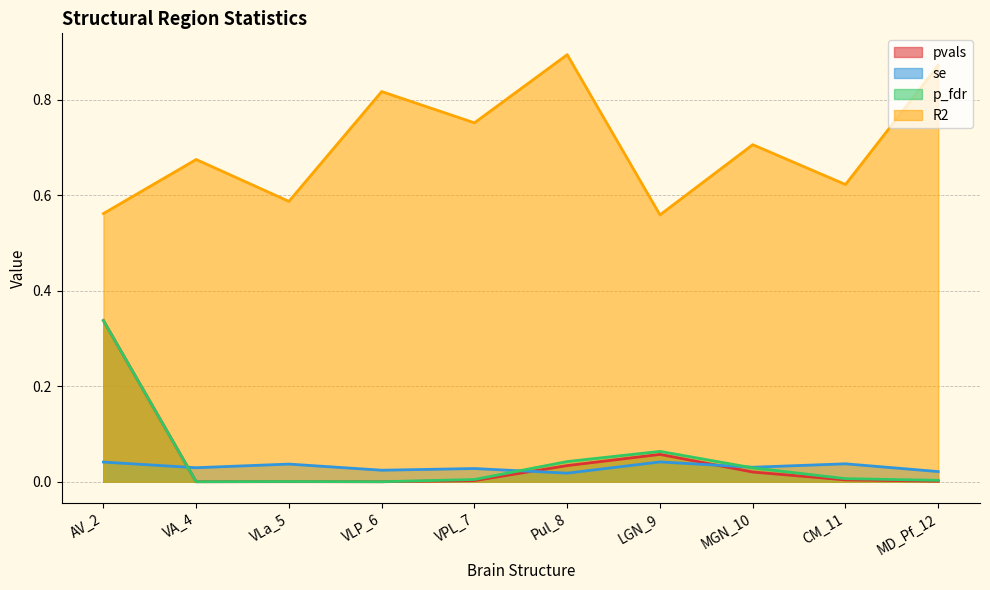

Which series has the largest total across all categories?

R2